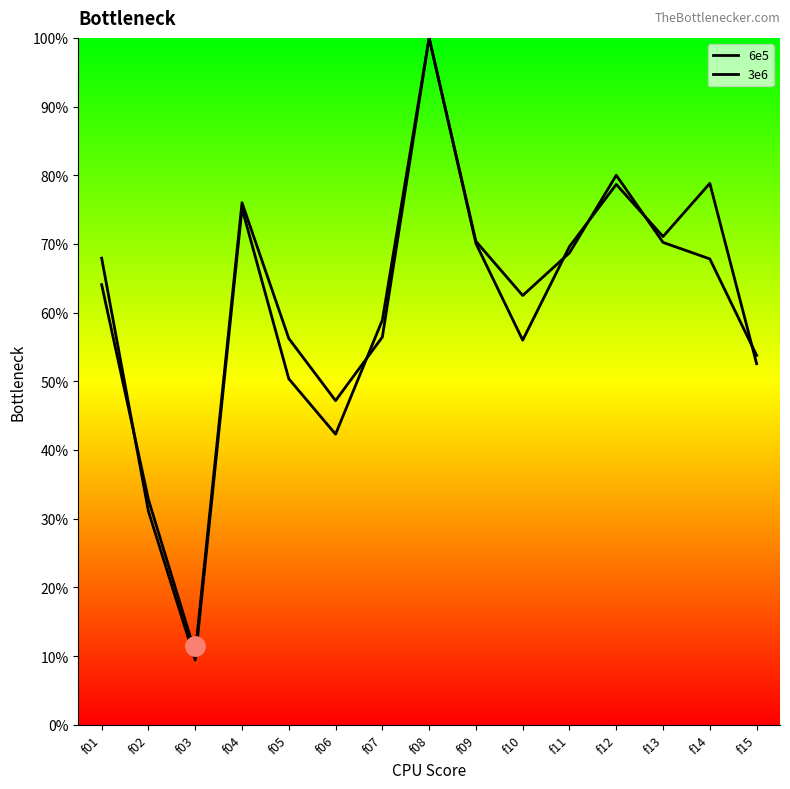

The value of 3e6 at f08 is 100.0. True or false?

True